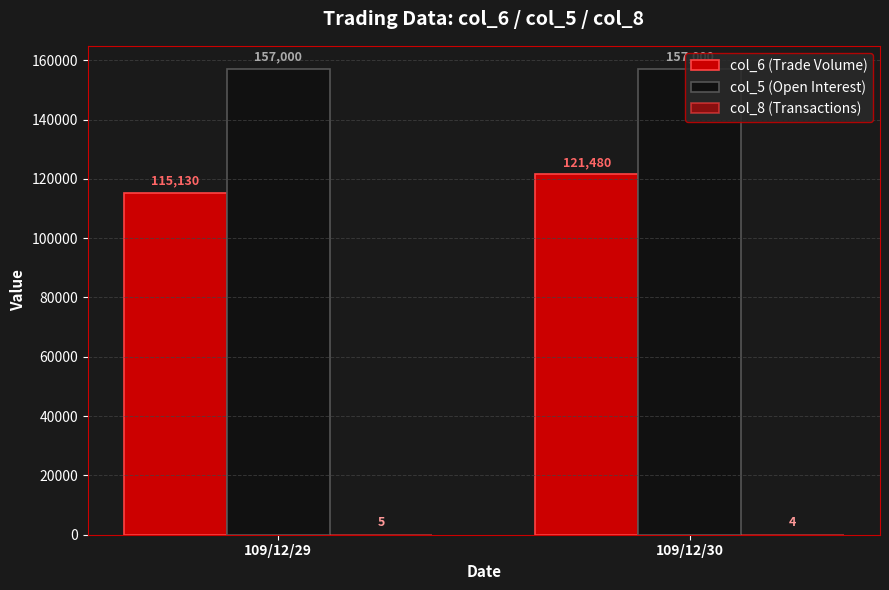

Which series has the widest spread of values?

col_6 (Trade Volume)